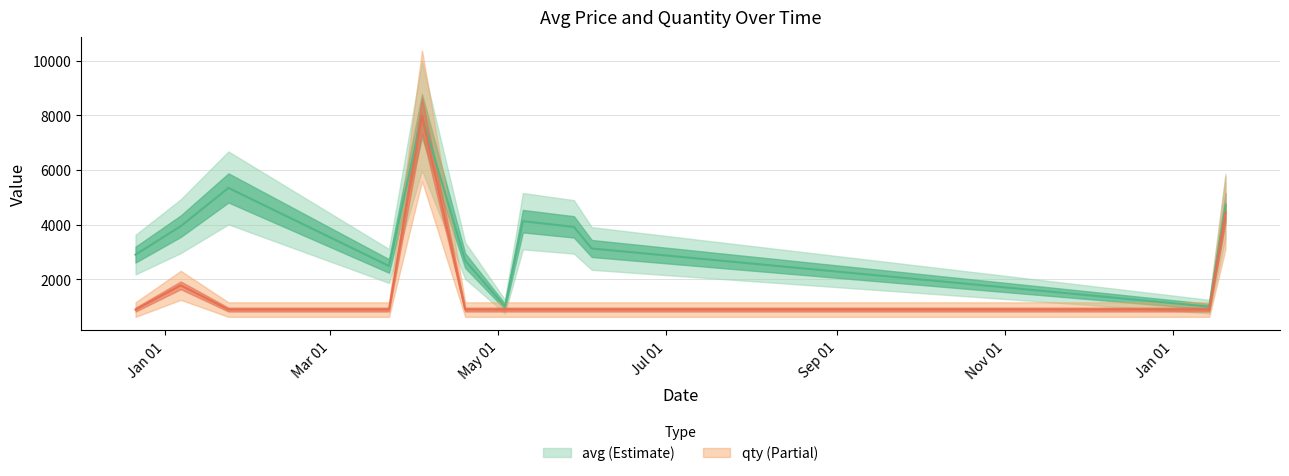

What are all the series names shown in the legend?

avg, qty